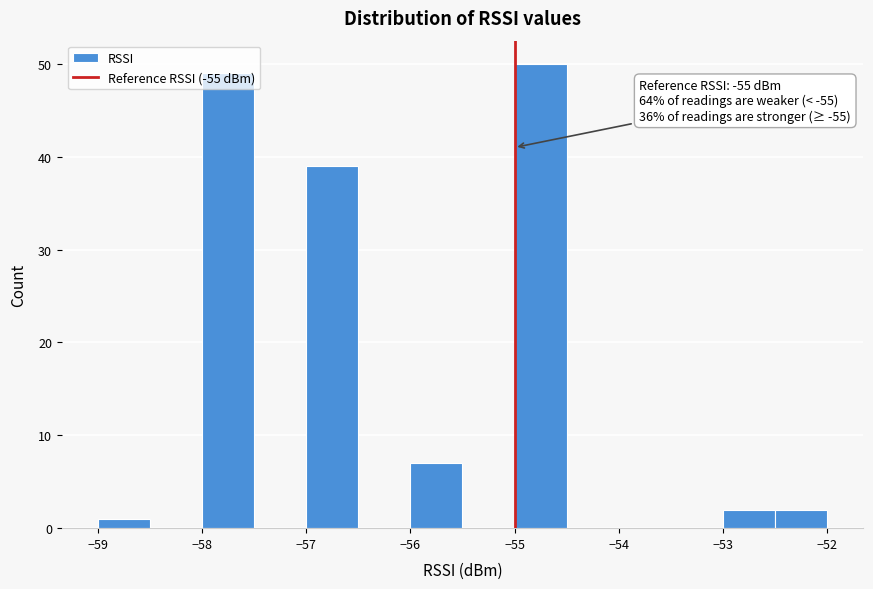

Over which range of the x-axis is the bar tallest?

-55.0 to -54.5